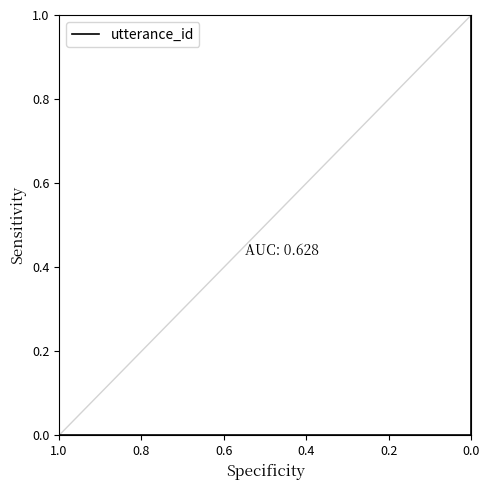

True or false: there are more than 0 points higher than both neighbors.

False